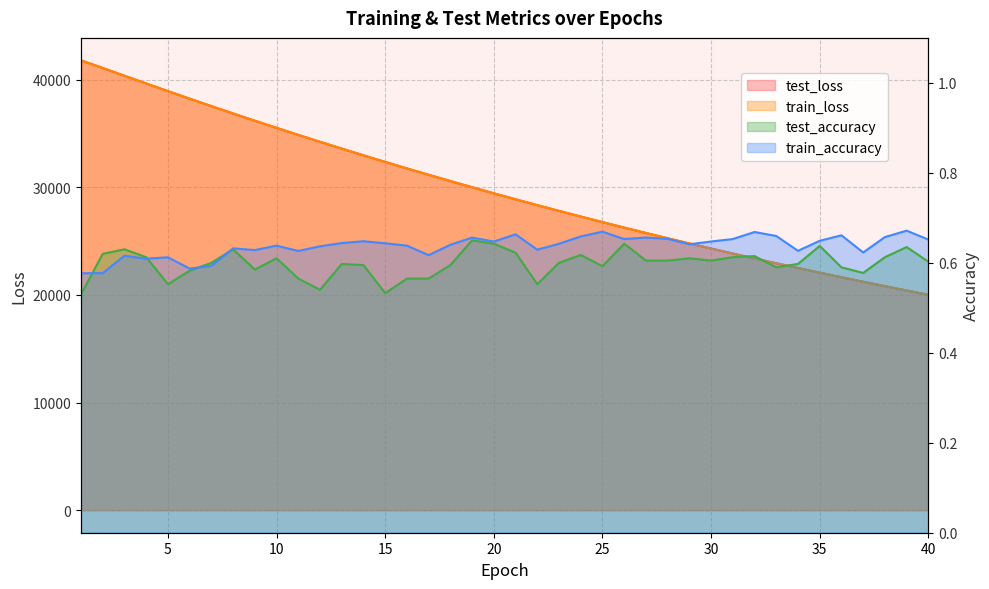

True or false: train_accuracy has a value of 0.6 at 34.

True